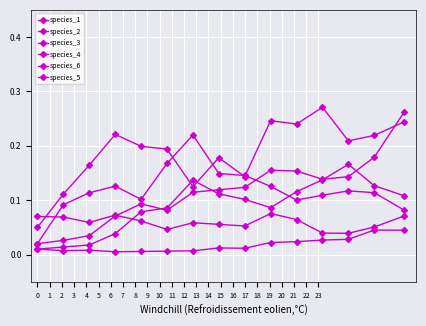

Where do species_5 and species_3 first cross each other?

3 and 4